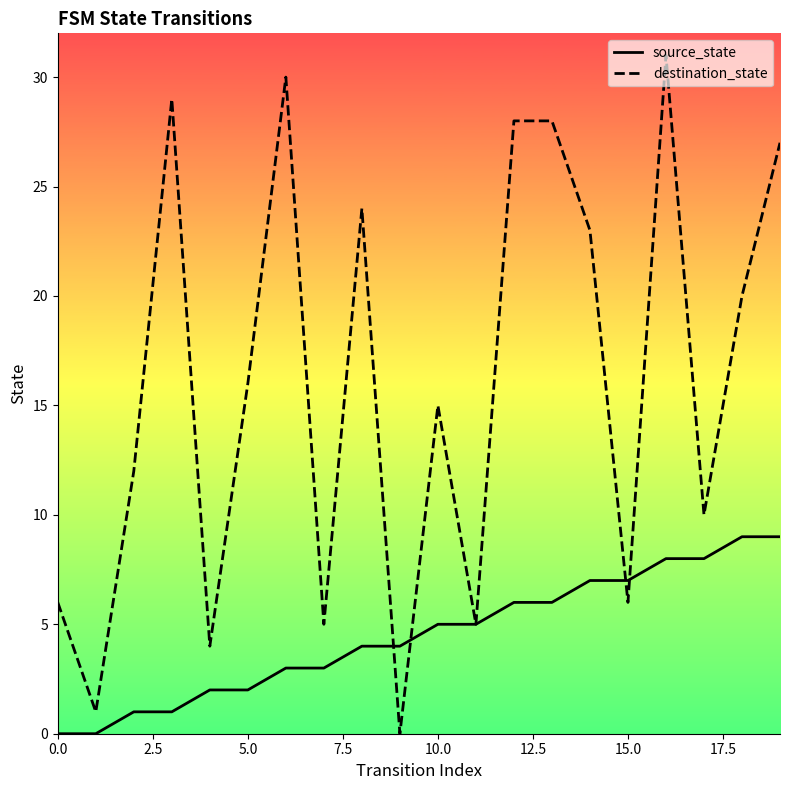

Which series has the widest spread of values?

destination_state